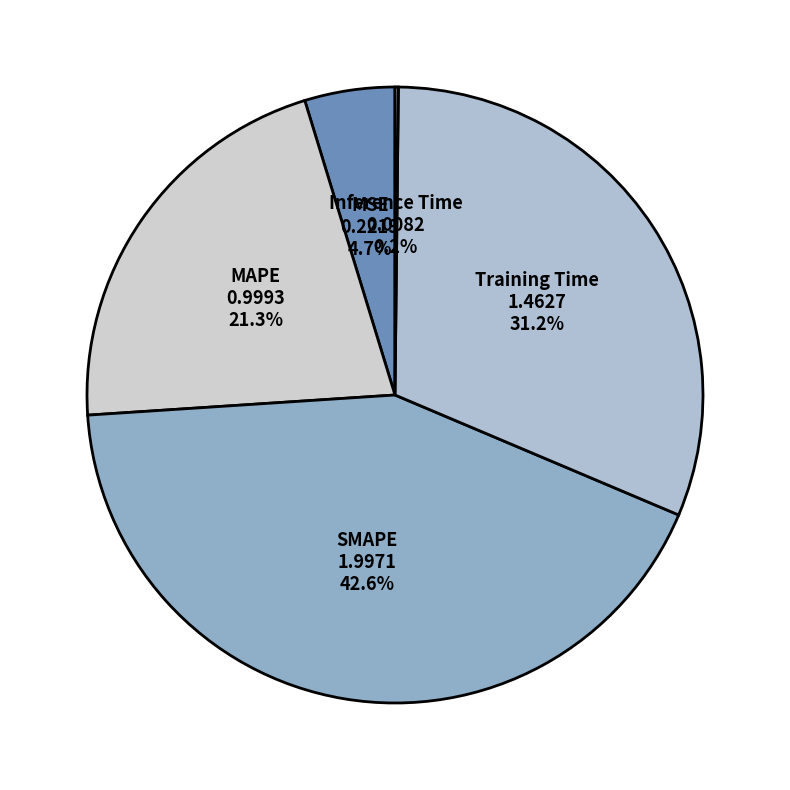

How many segments does this pie chart have?

5